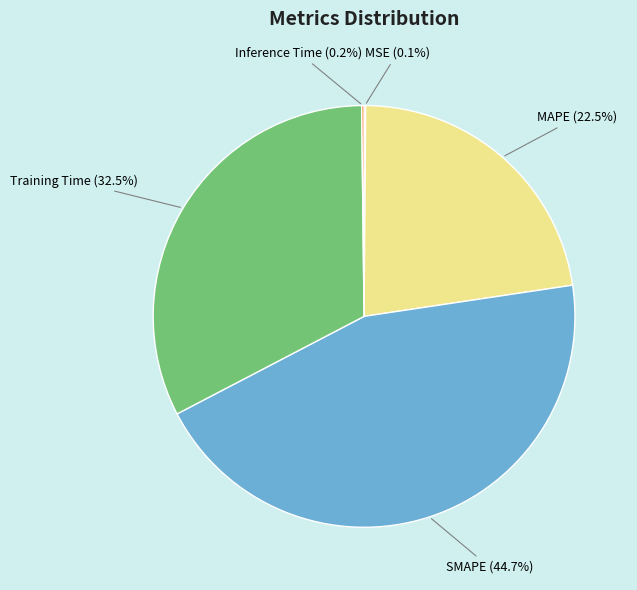

What is the largest slice in the pie chart?

SMAPE